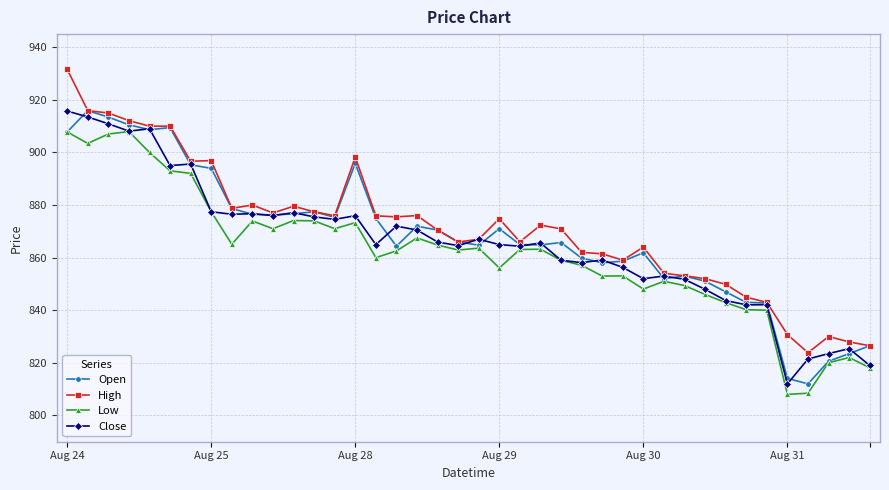

At how many categories does at least one series exceed 844?

34